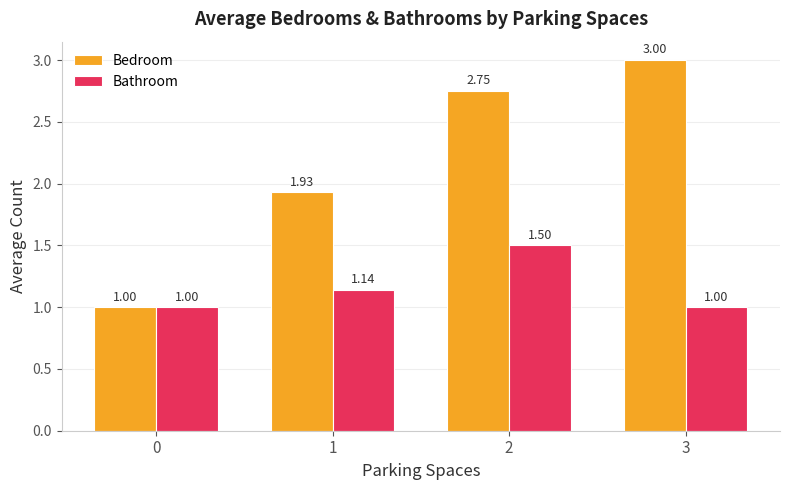

What is the maximum value for Bathroom?

1.5